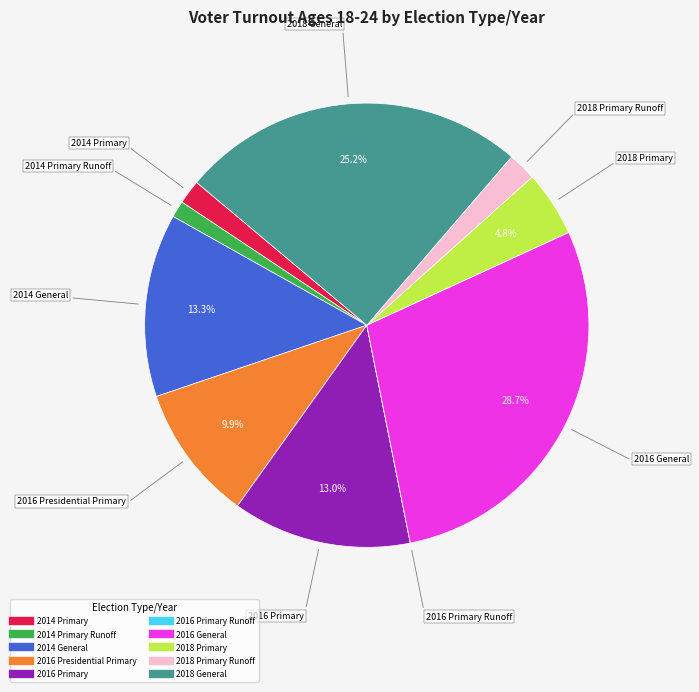

Is there a majority slice in this chart?

No